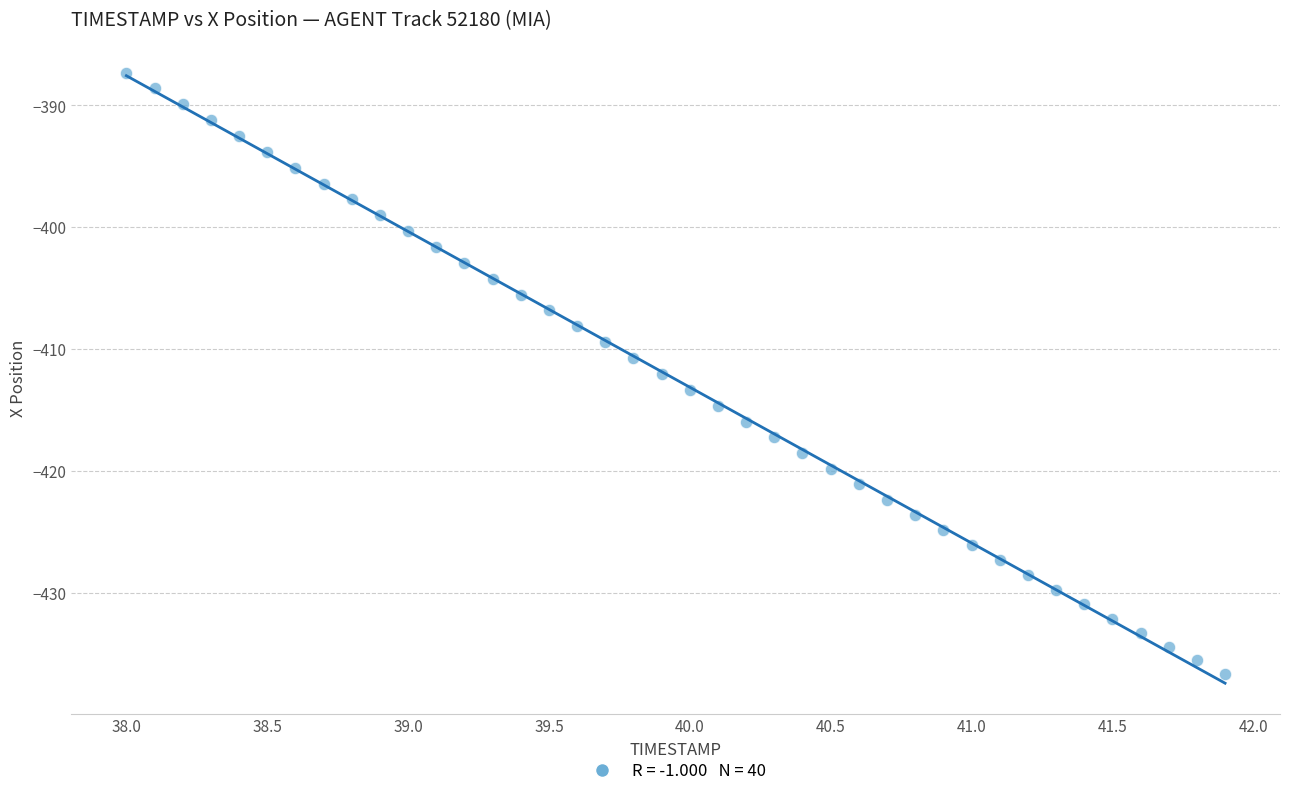

What is the range of Y values (max minus min)?

49.4